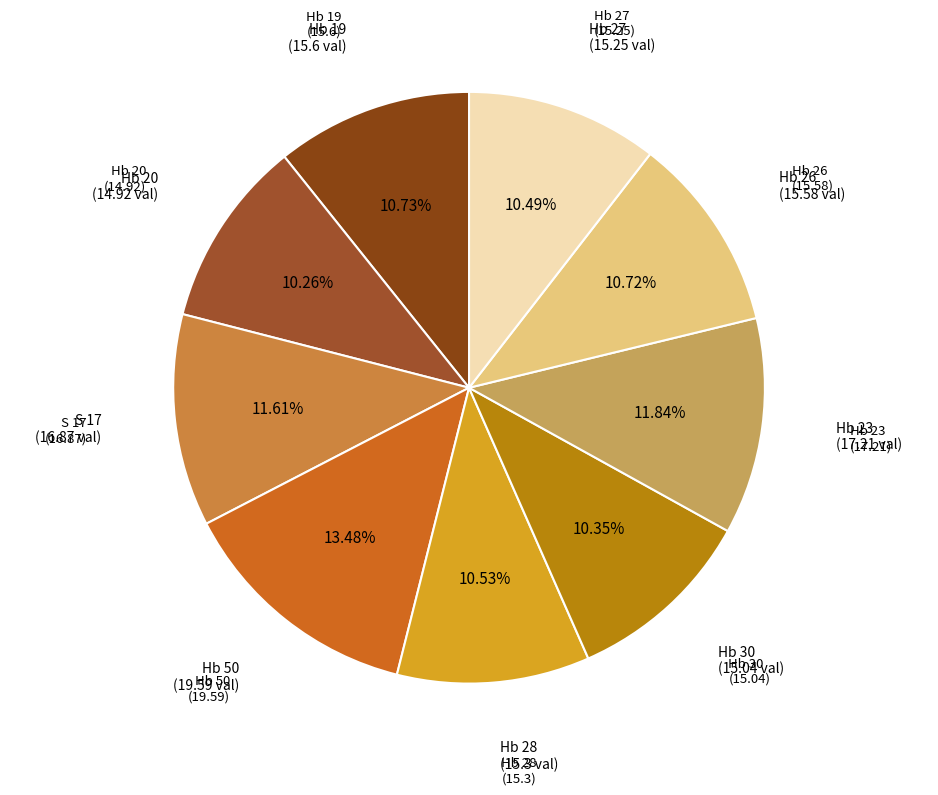

How many slices are in this pie chart?

9